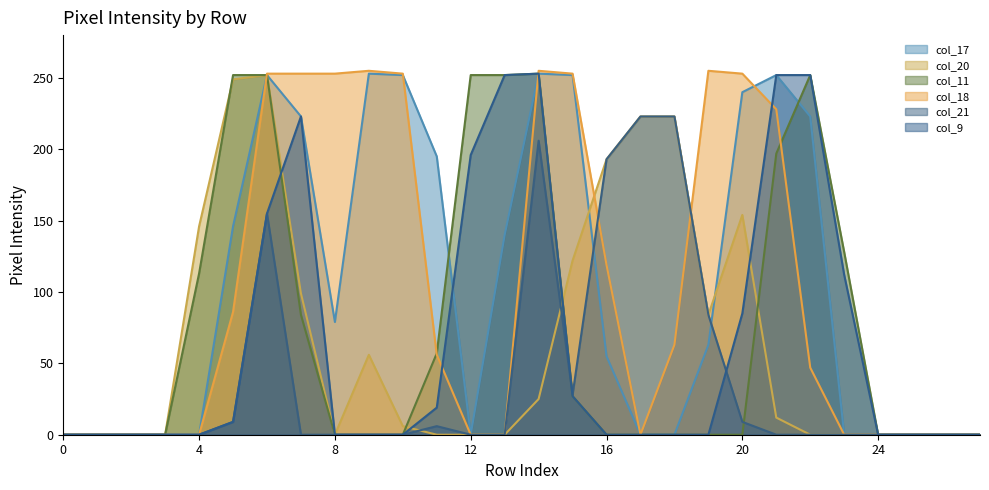

At how many categories does at least one series exceed 125?

20